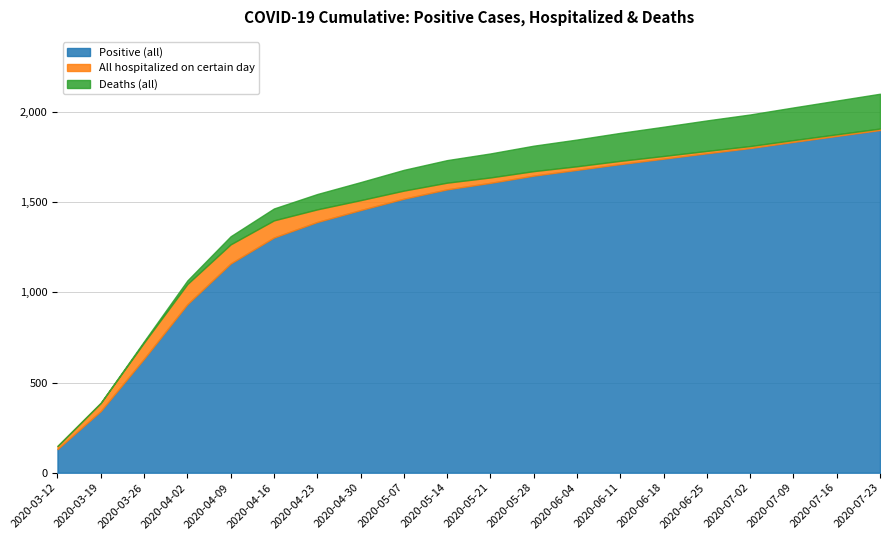

What is the label of the 10th point from the right?

2020-05-21